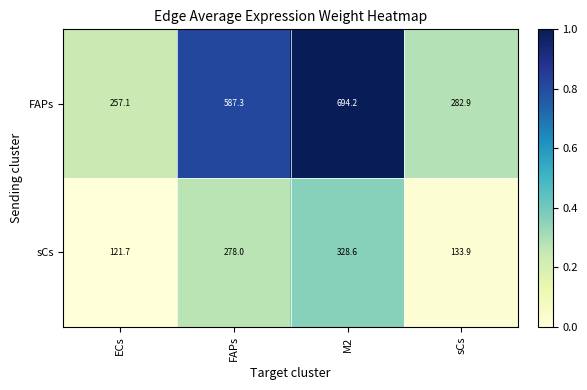

Reading left to right, extract all data points from this chart.

FAPs: ECs=257.1	FAPs=587.3	M2=694.2	sCs=282.9
sCs: ECs=121.7	FAPs=278.0	M2=328.6	sCs=133.9